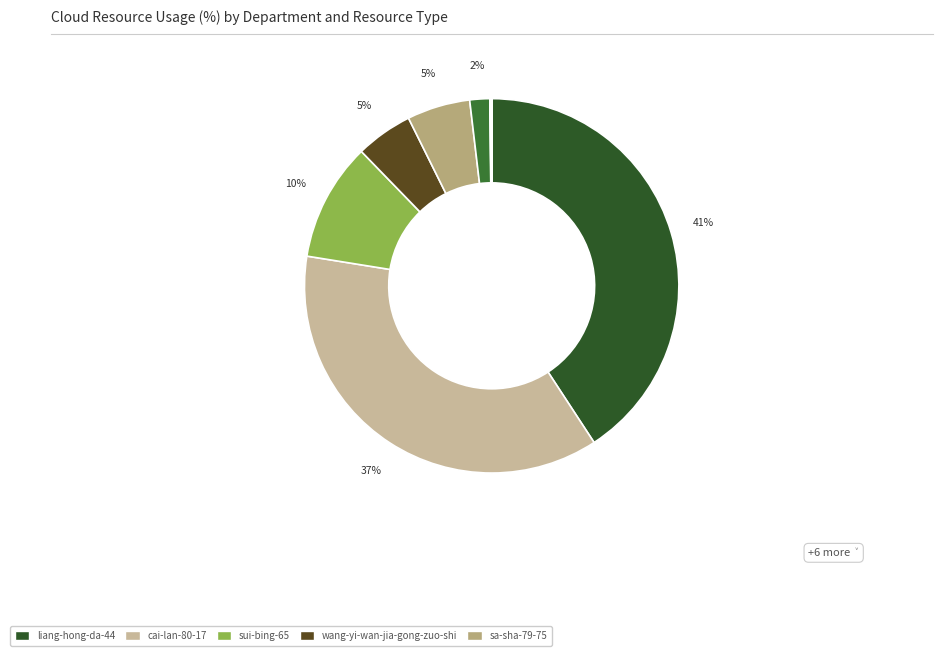

What is the smallest slice in the pie chart?

chou-jing-qiao